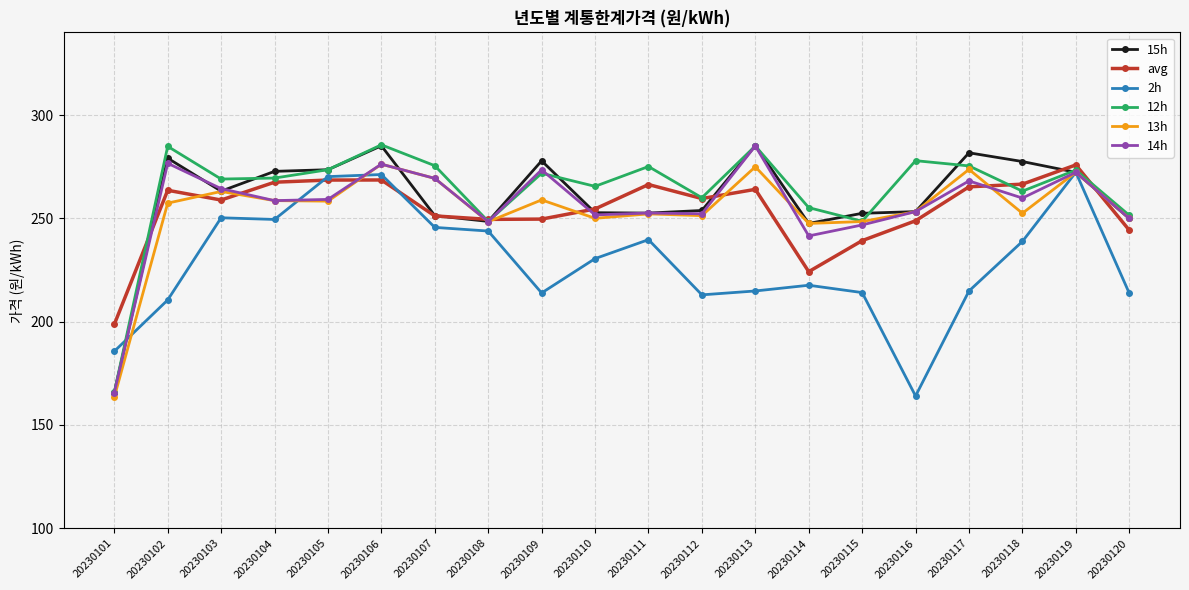

True or false: 12h and avg intersect in this chart.

True